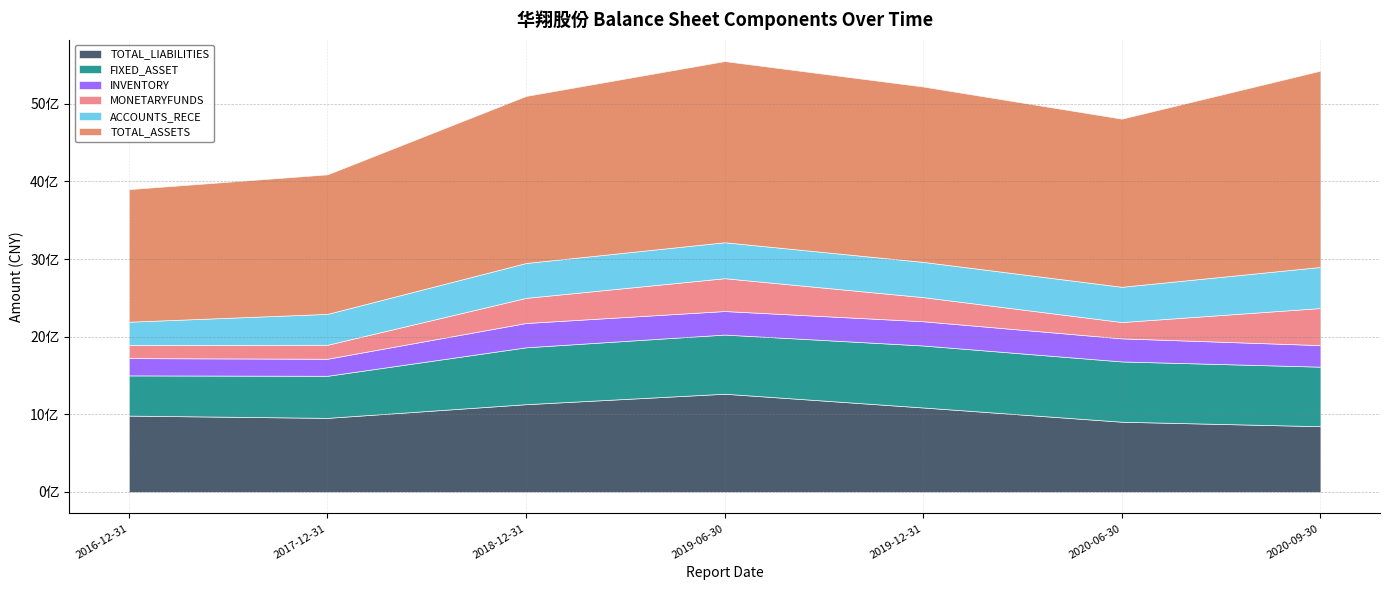

Rank the categories by TOTAL_LIABILITIES value from lowest to highest.

2020-09-30, 2020-06-30, 2017-12-31, 2016-12-31, 2019-12-31, 2018-12-31, 2019-06-30